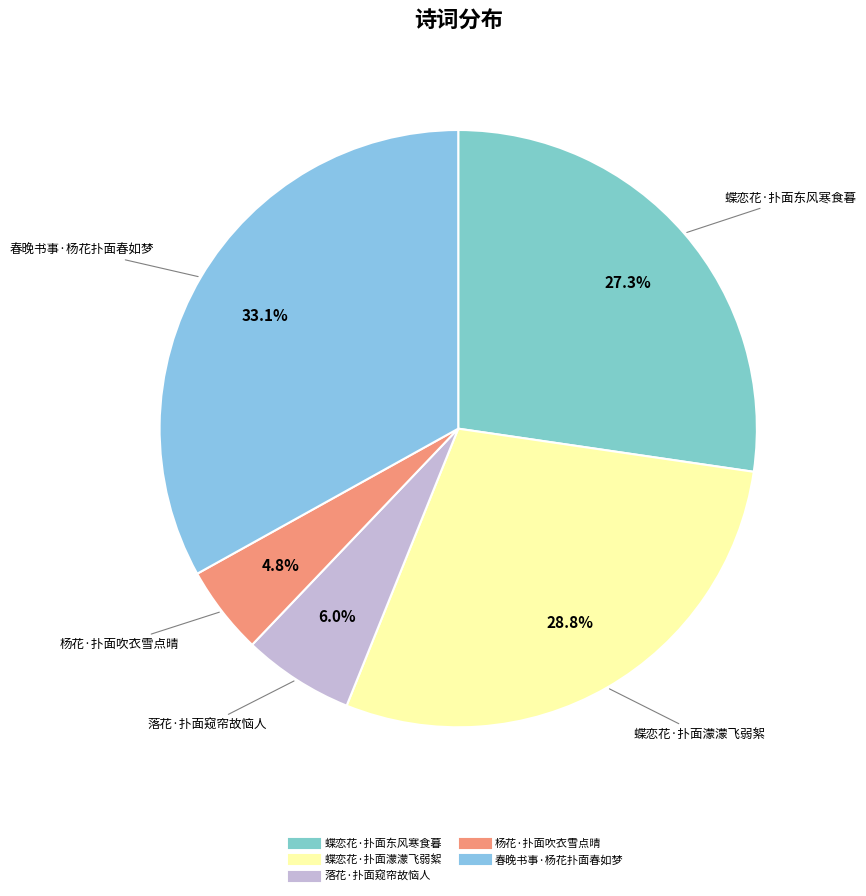

Which slice is the smallest?

杨花·扑面吹衣雪点晴